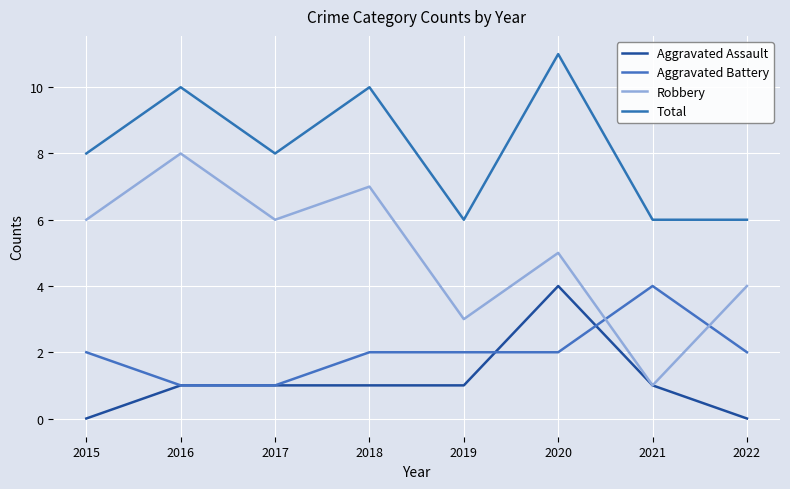

Which series has the widest spread of values?

Robbery